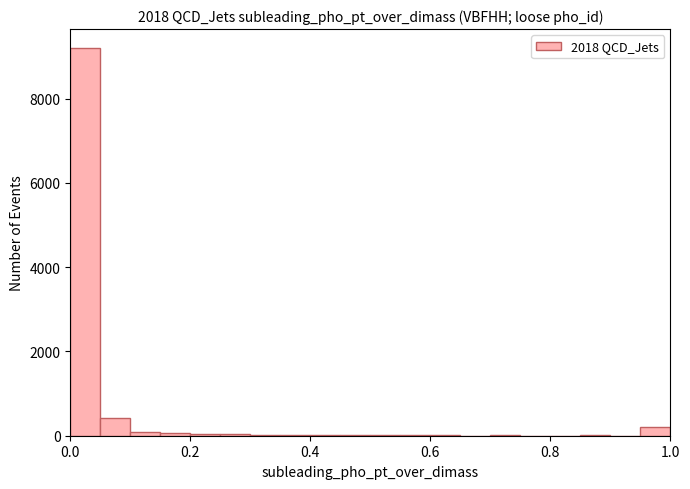

Around what value on the x-axis is the tallest bar? Give the approximate position of its centre, as read against the axis.

0.02